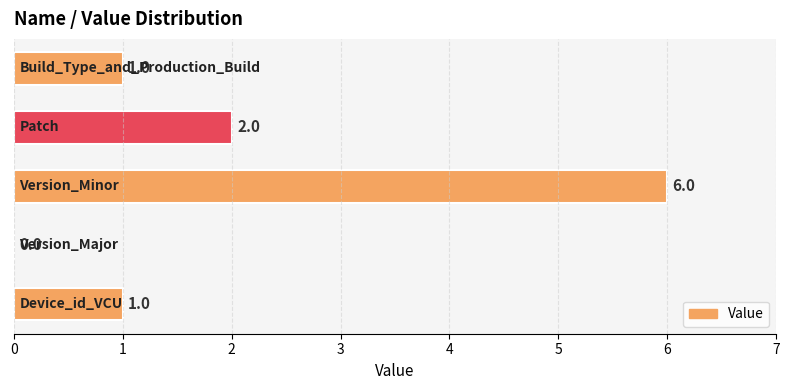

How many values are between 1 and 2?

3